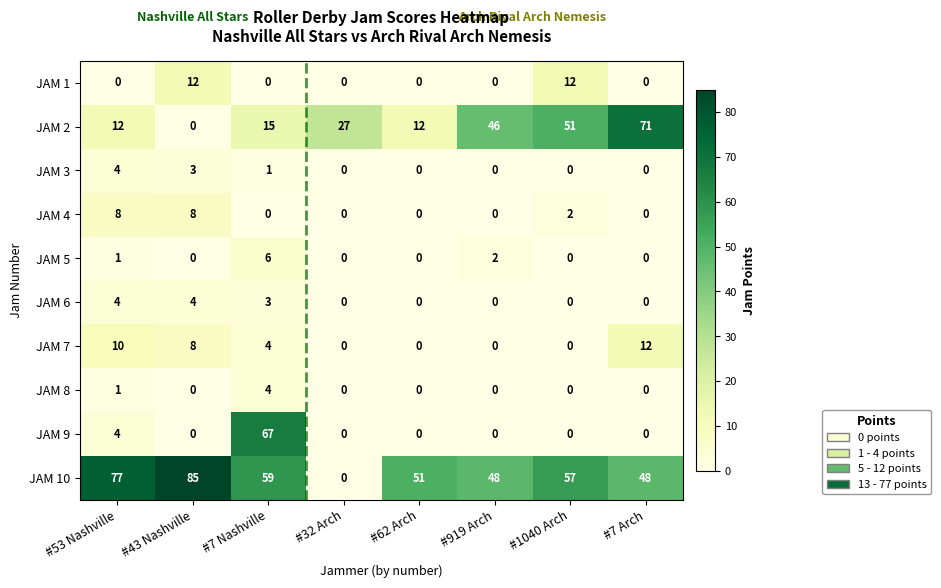

How many series are shown in this chart?

10